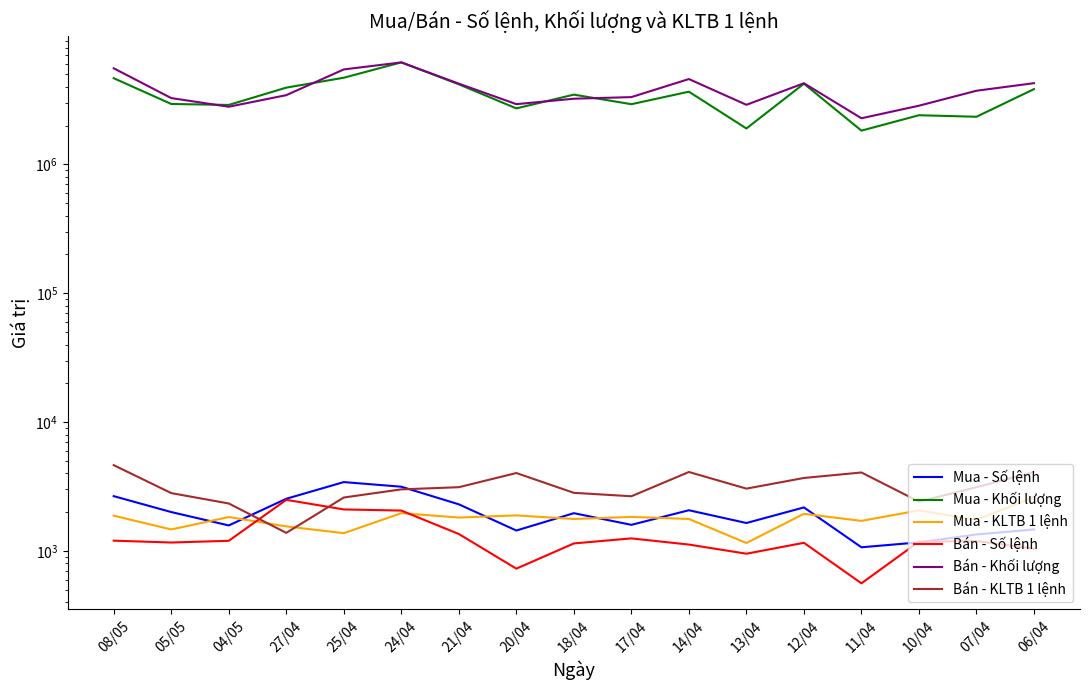

What is the highest value of the Bán - KLTB 1 lệnh series?

4633.0